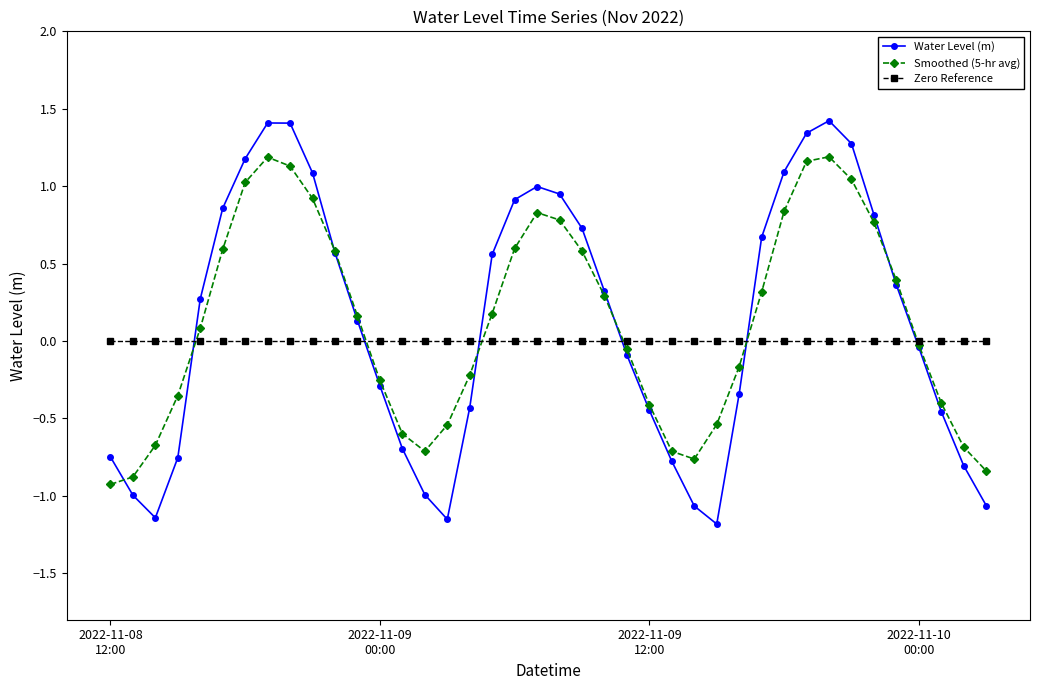

What is the maximum value shown in the chart?

1.4